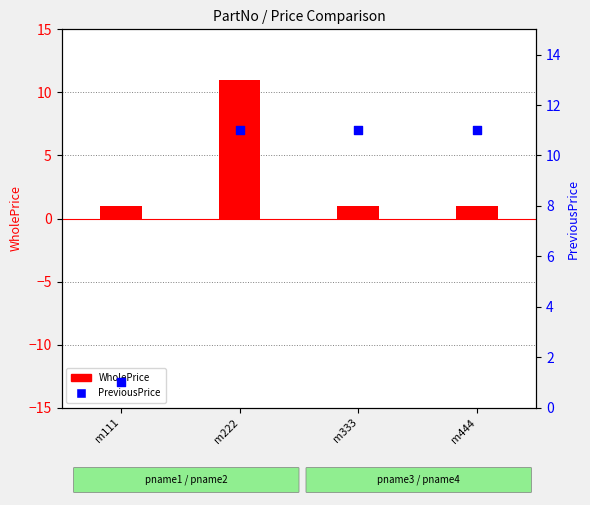

Approximately how many times larger is the value at m333 compared to m444?

1.0